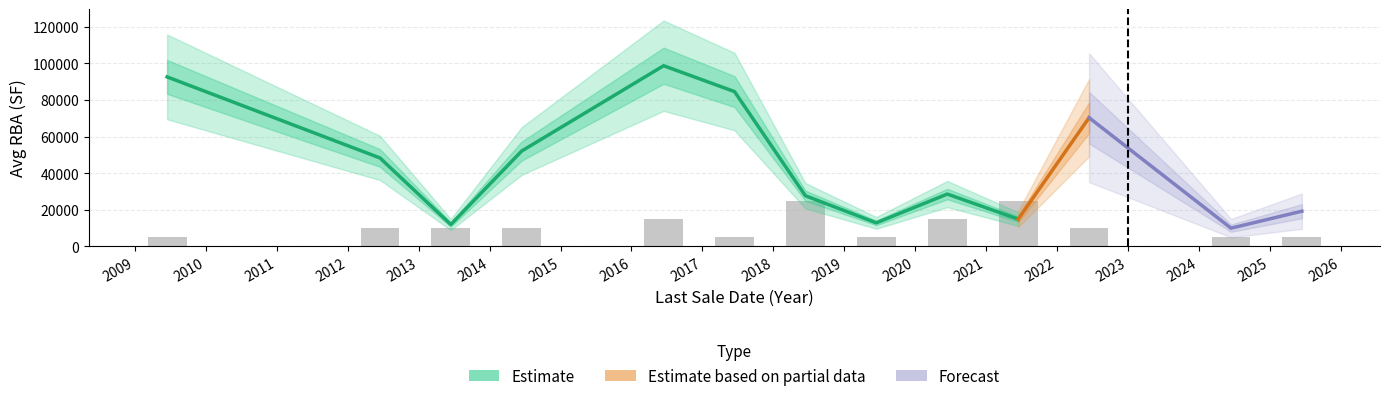

Between 3 and 21, which is larger?

21